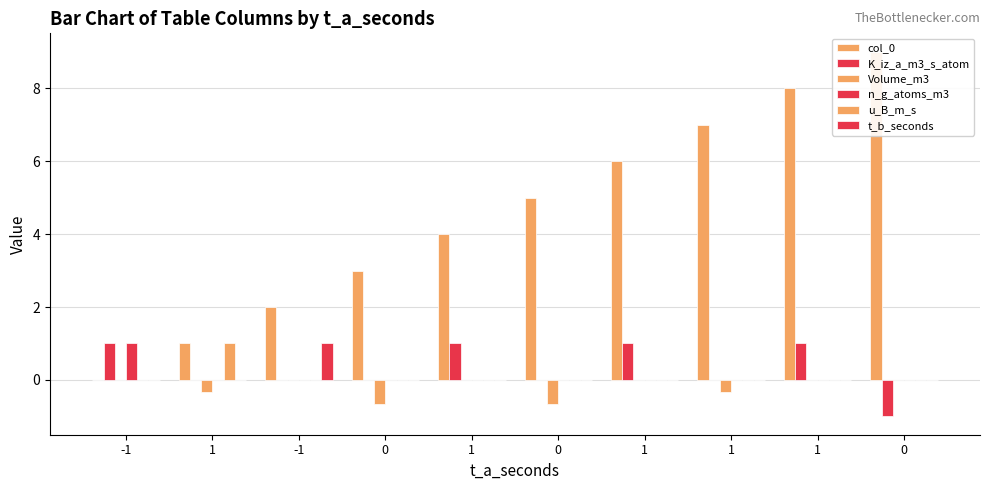

Count the u_B_m_s values in the range 0 to 1.

10